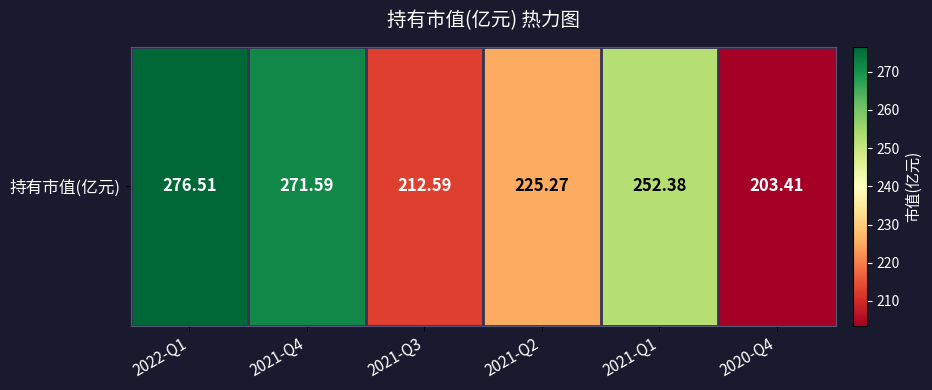

What value does the data have at 2021-Q2?

225.3